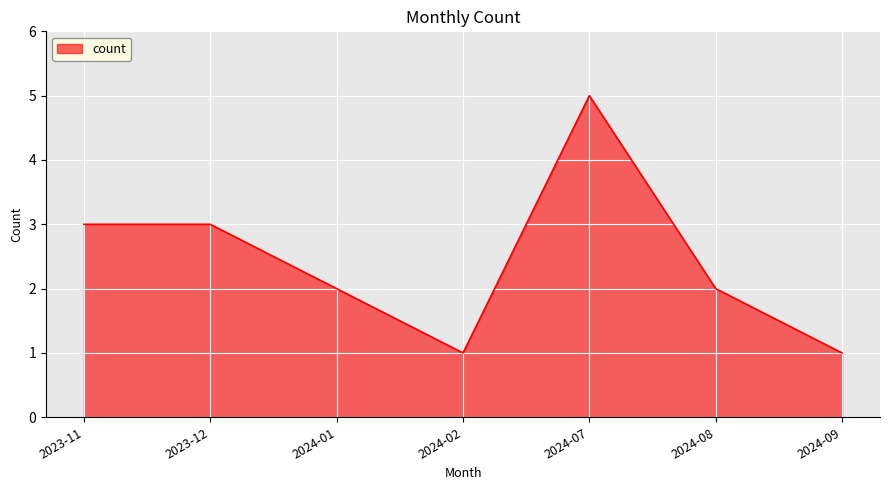

Count the values in the range 1 to 3.

6